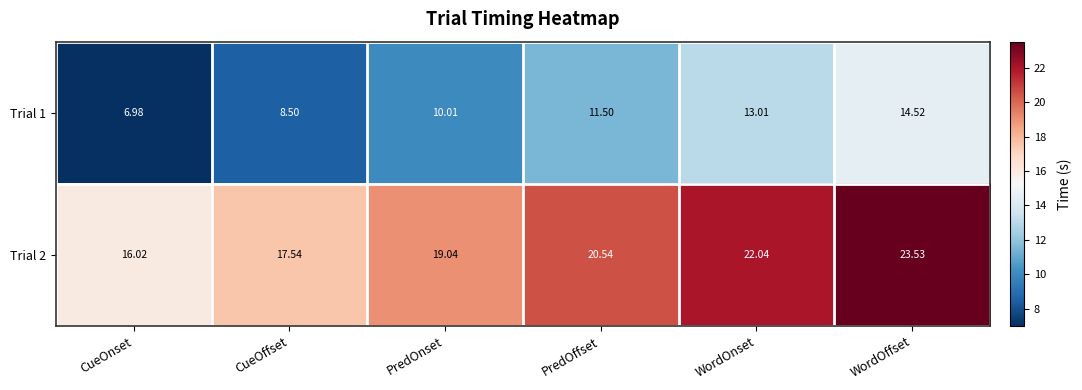

Rank the series by their maximum value, from highest to lowest.

Trial 2, Trial 1